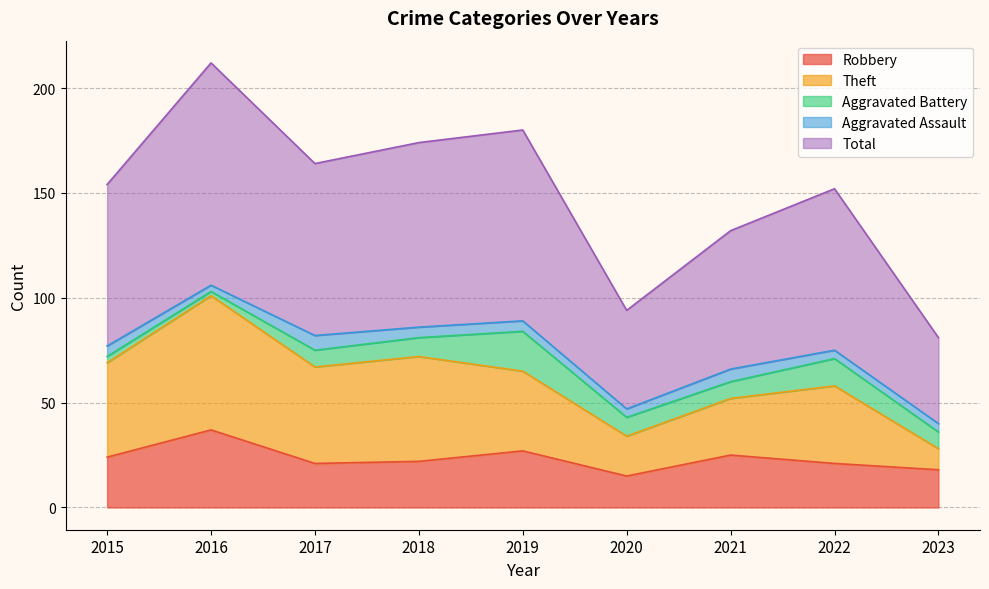

Is the value of Theft at 2020 greater than the value of Robbery at 2022?

Yes